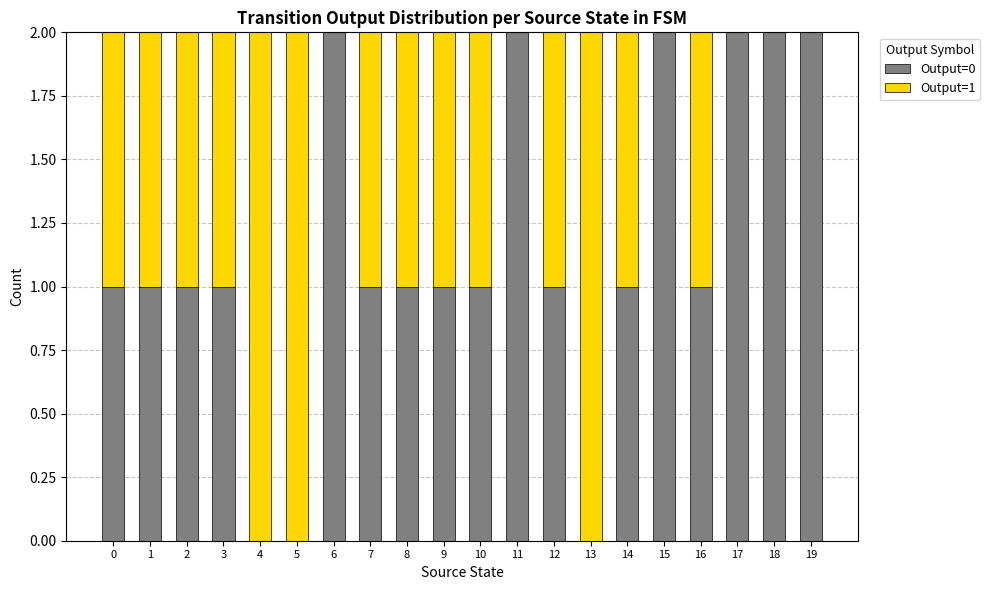

How many categories are shown in the chart?

20